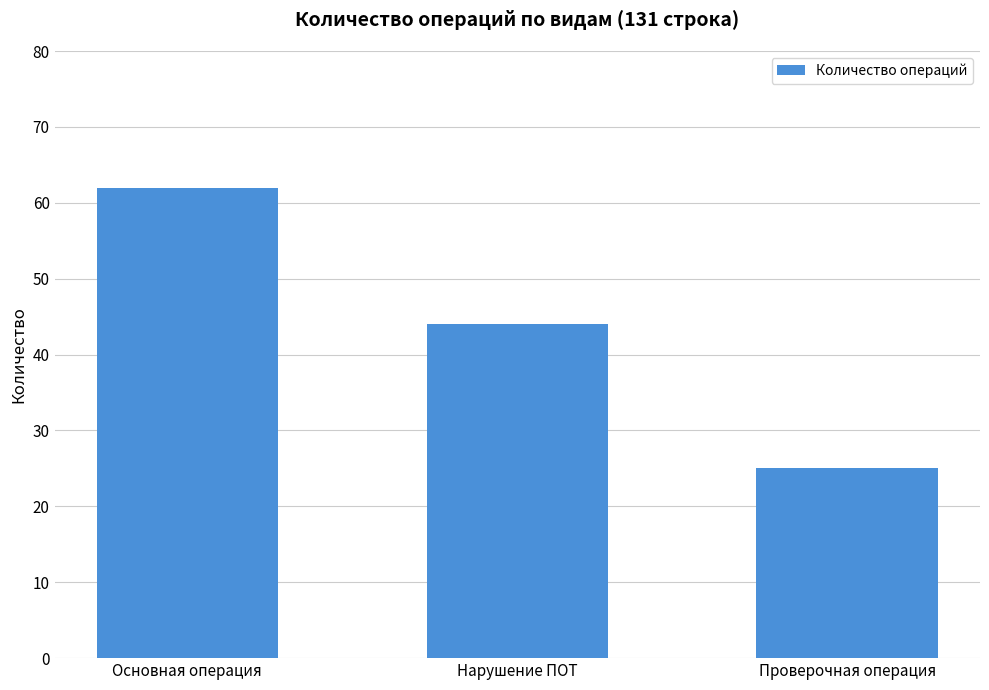

List the labels in order of value, largest first.

Основная операция, Нарушение ПОТ, Проверочная операция